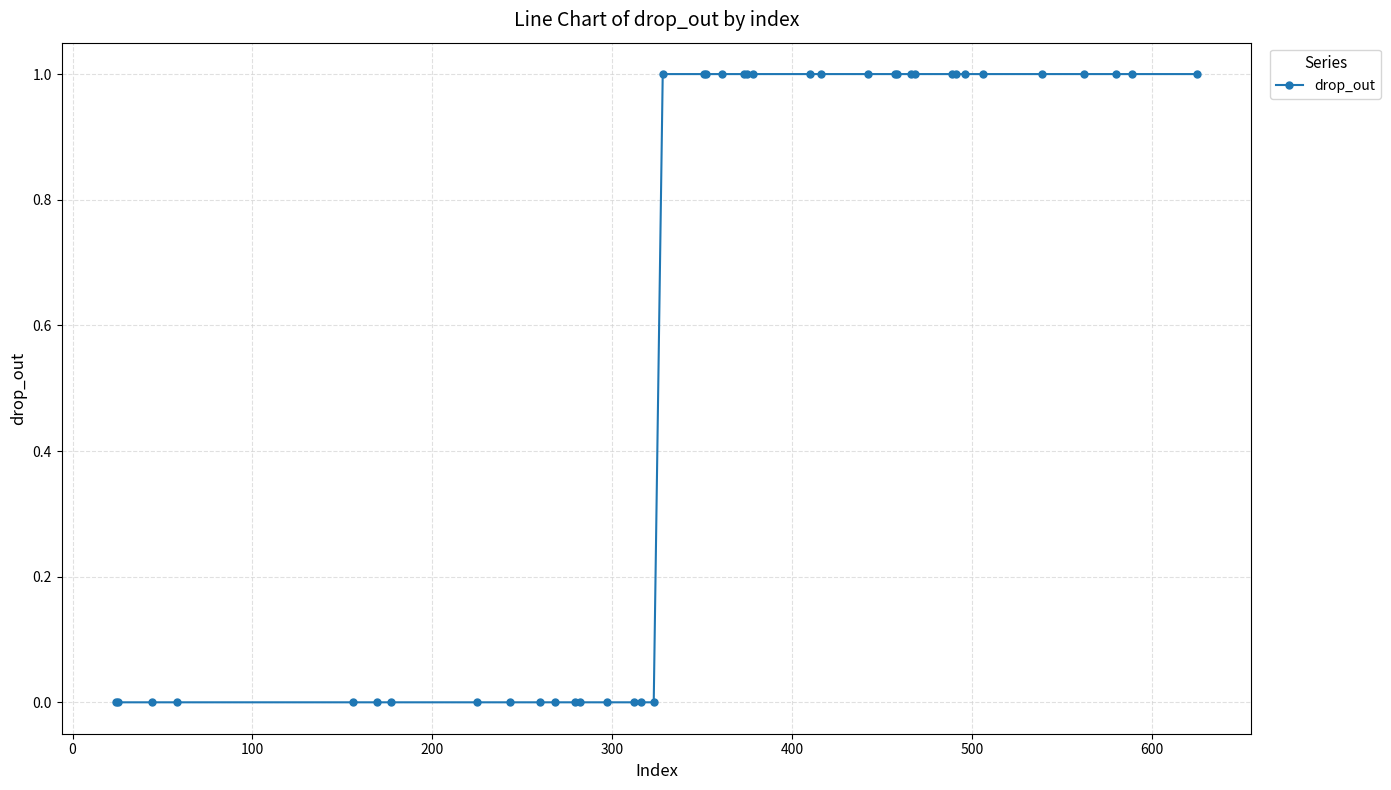

What is the sum of all values?

23